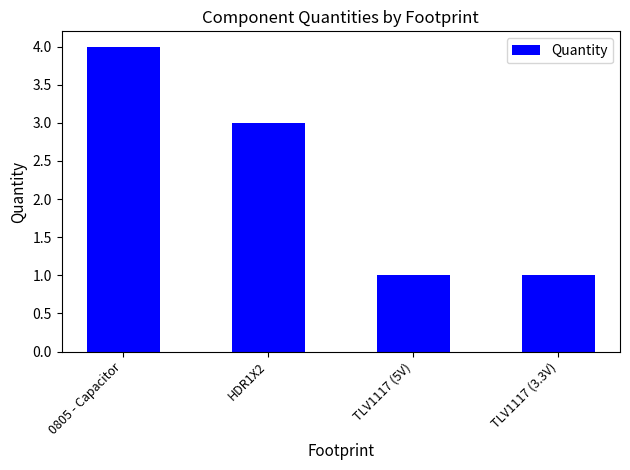

How many series are shown in this chart?

1